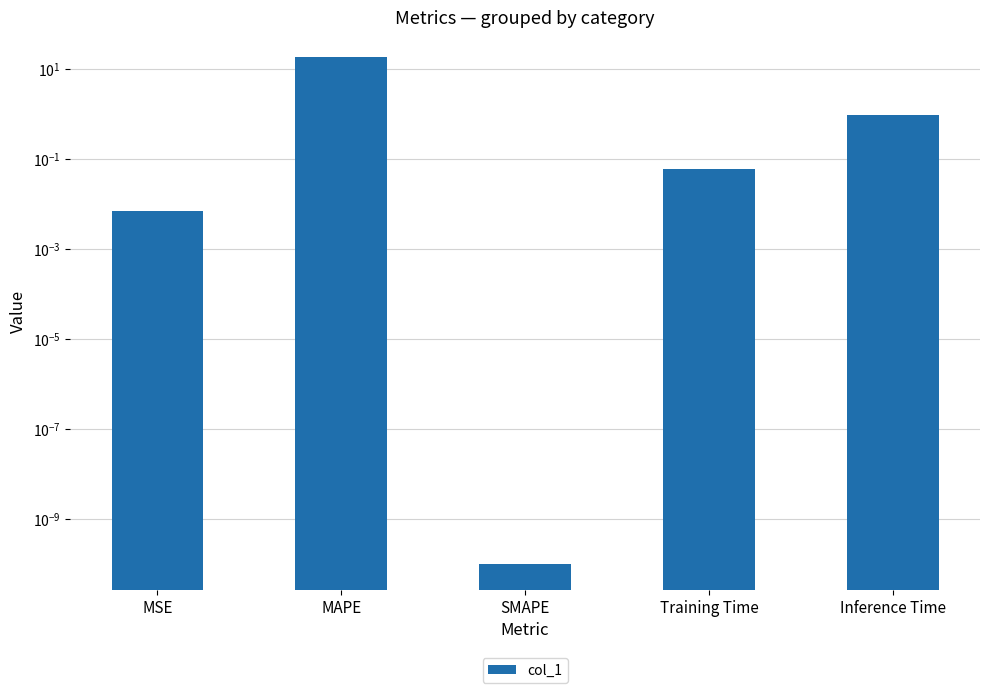

Is it true that the value at MSE is 0.0?

False